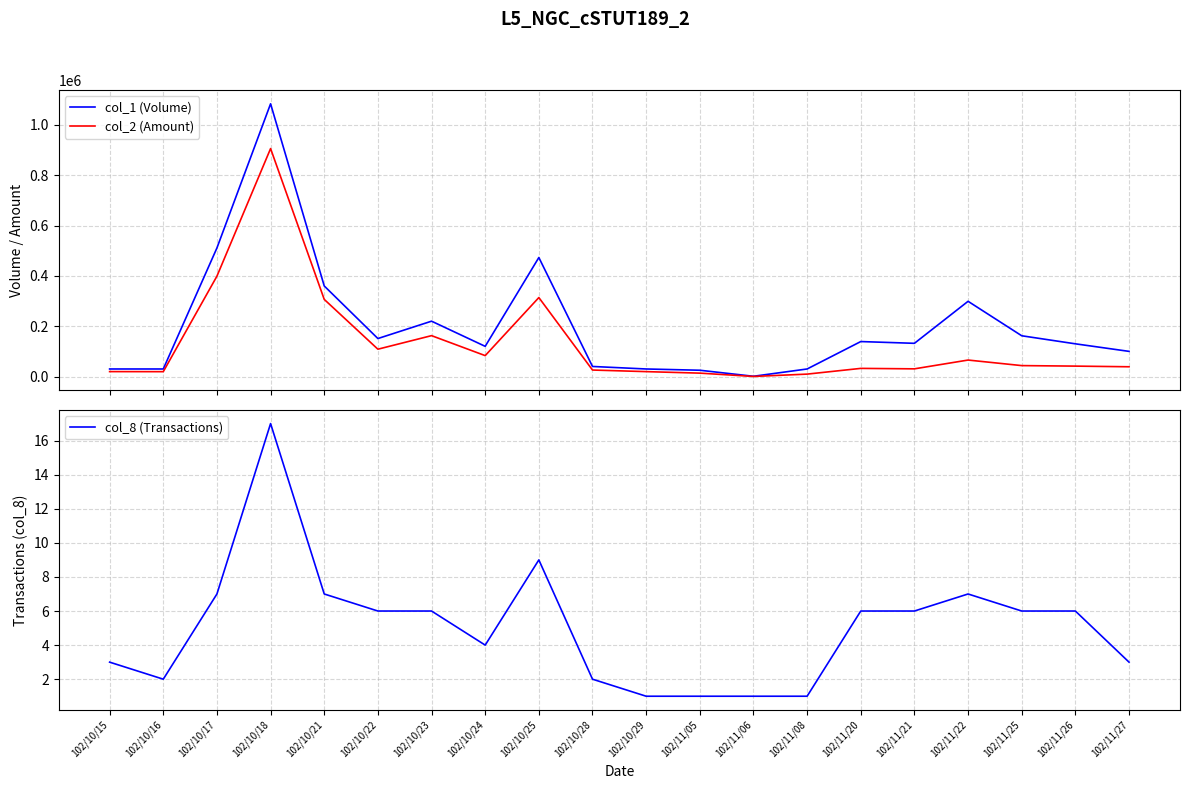

True or false: col_8 (Transactions) and col_2 (Amount) intersect in this chart.

False